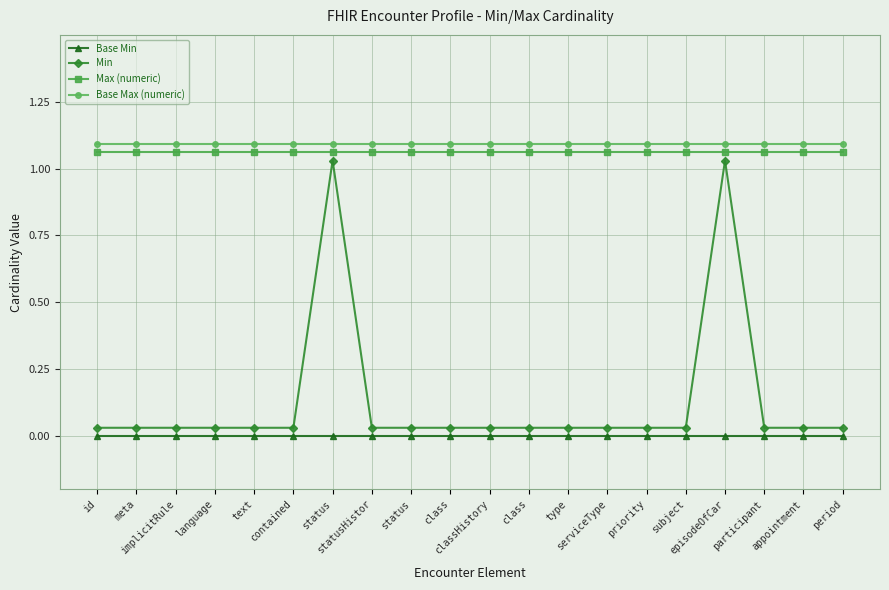

What is the difference between the highest and lowest values at class?

1.1